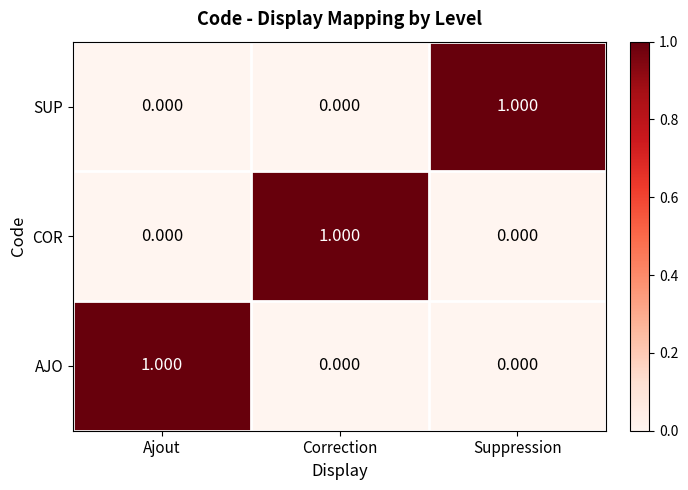

At which label does SUP reach its peak?

Suppression